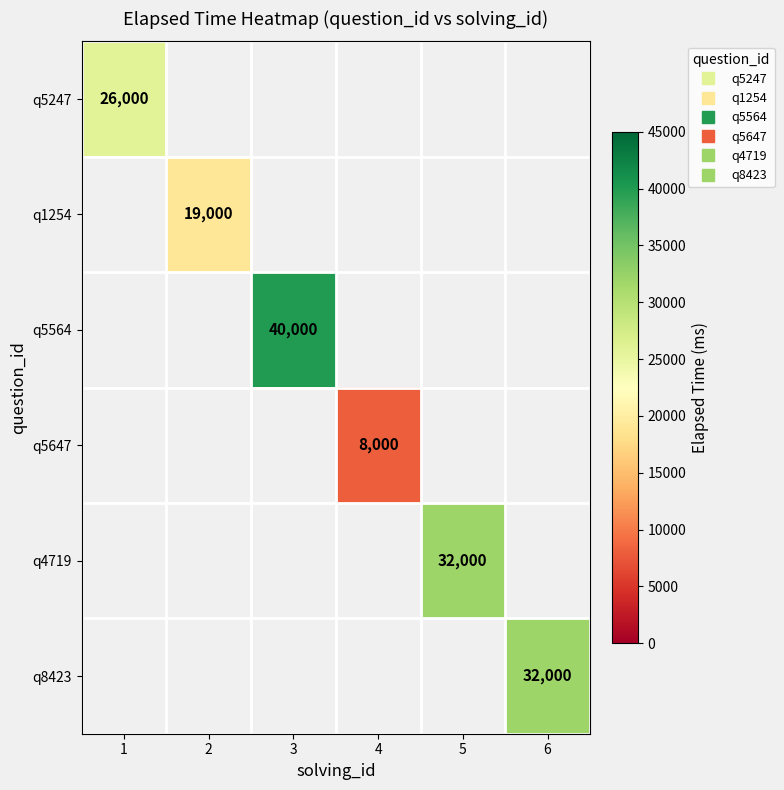

At which category does the chart reach its peak across all series?

3